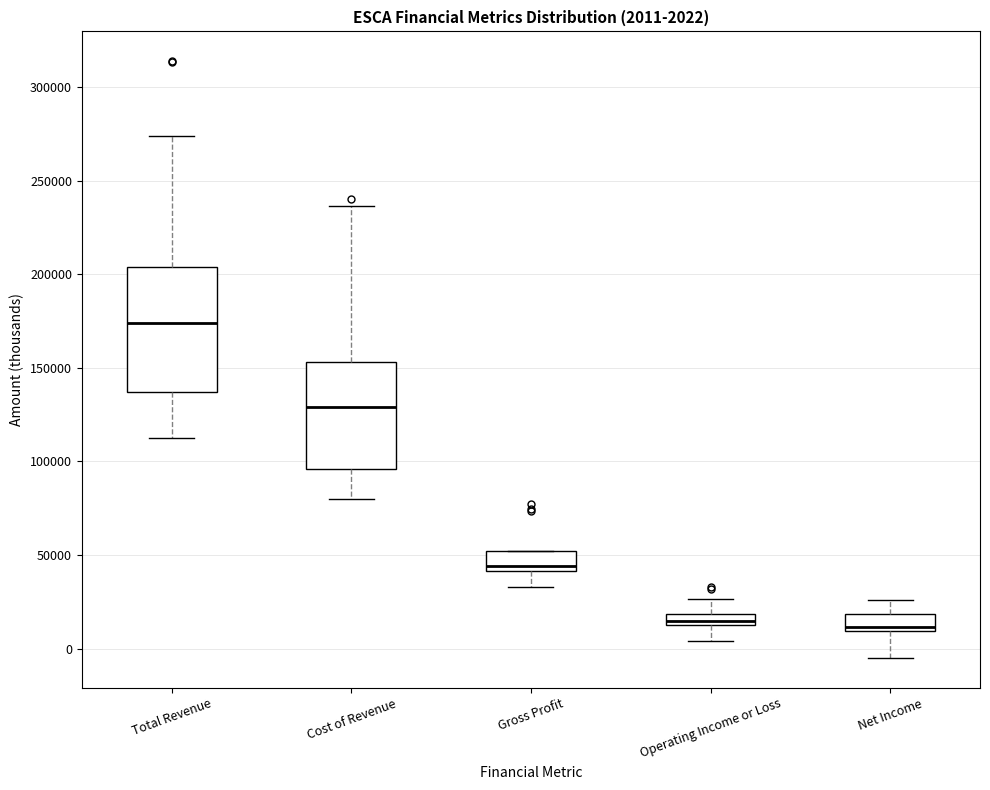

Which box is the tallest, from its lower edge to its upper edge?

Total Revenue